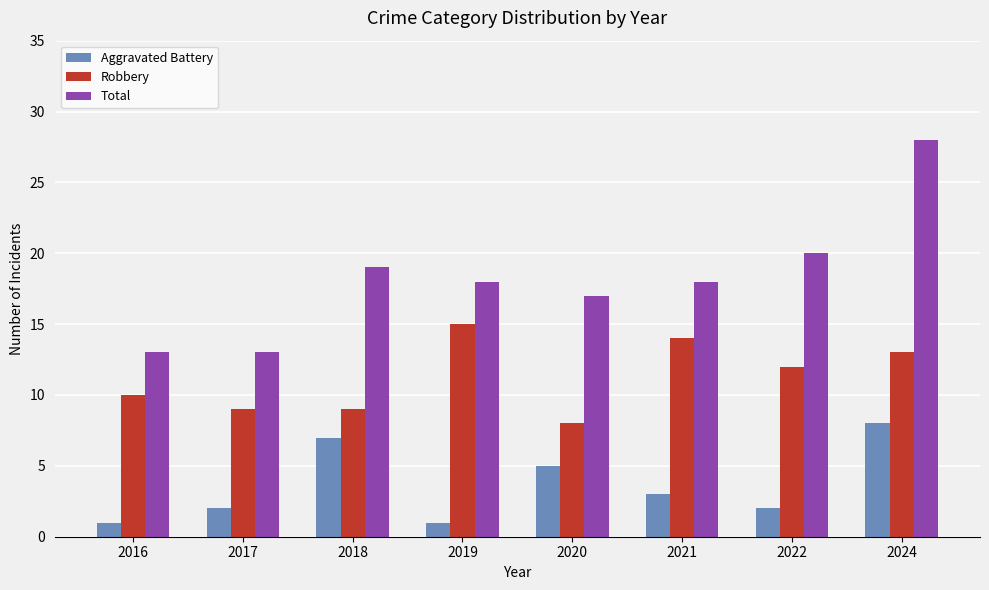

Reading right to left, transcribe all the data shown in this chart.

Aggravated Battery: 2024=8	2022=2	2021=3	2020=5	2019=1	2018=7	2017=2	2016=1
Robbery: 2024=13	2022=12	2021=14	2020=8	2019=15	2018=9	2017=9	2016=10
Total: 2024=28	2022=20	2021=18	2020=17	2019=18	2018=19	2017=13	2016=13